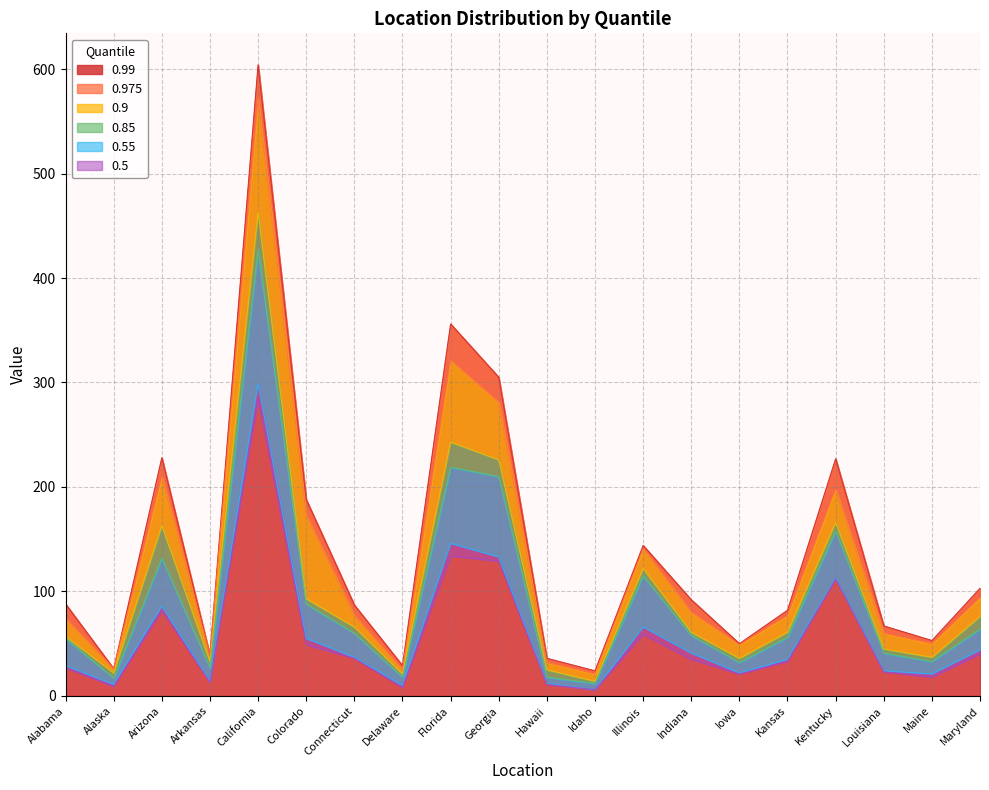

True or false: 0.5 and 0.99 intersect in this chart.

False